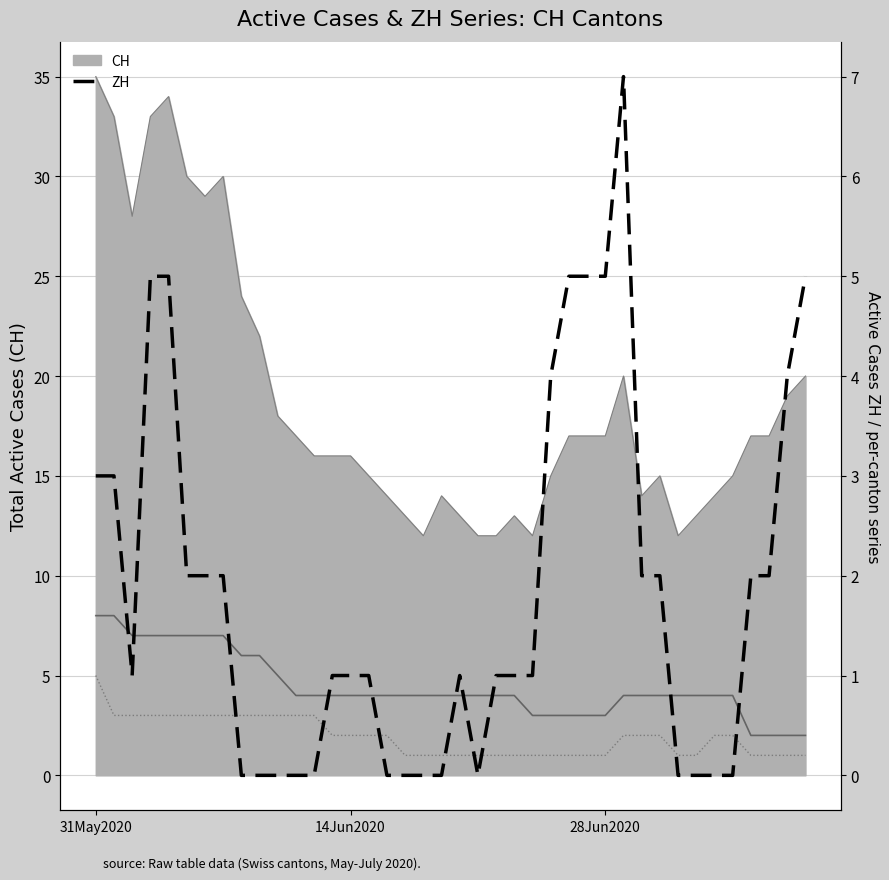

Which series has the largest range (max minus min)?

ZH